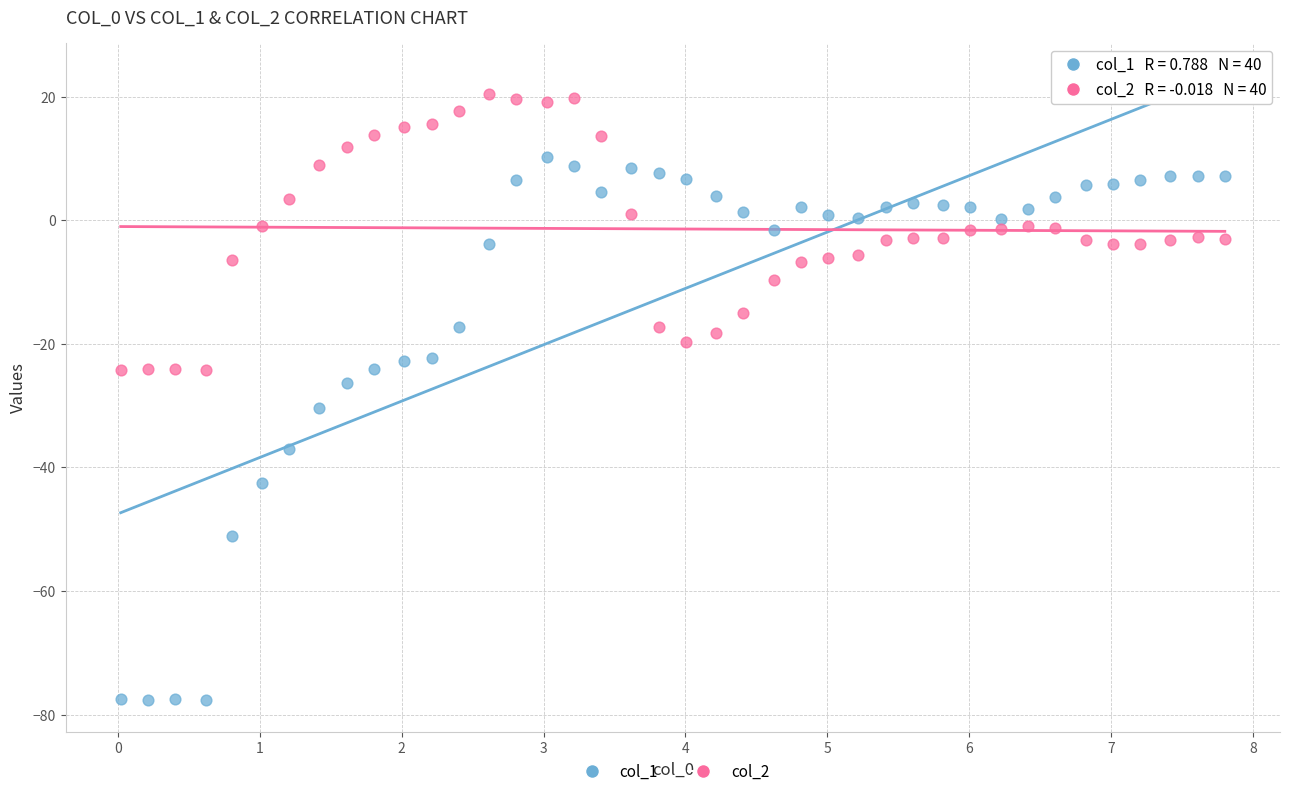

Which series reaches the minimum Y coordinate?

col_1